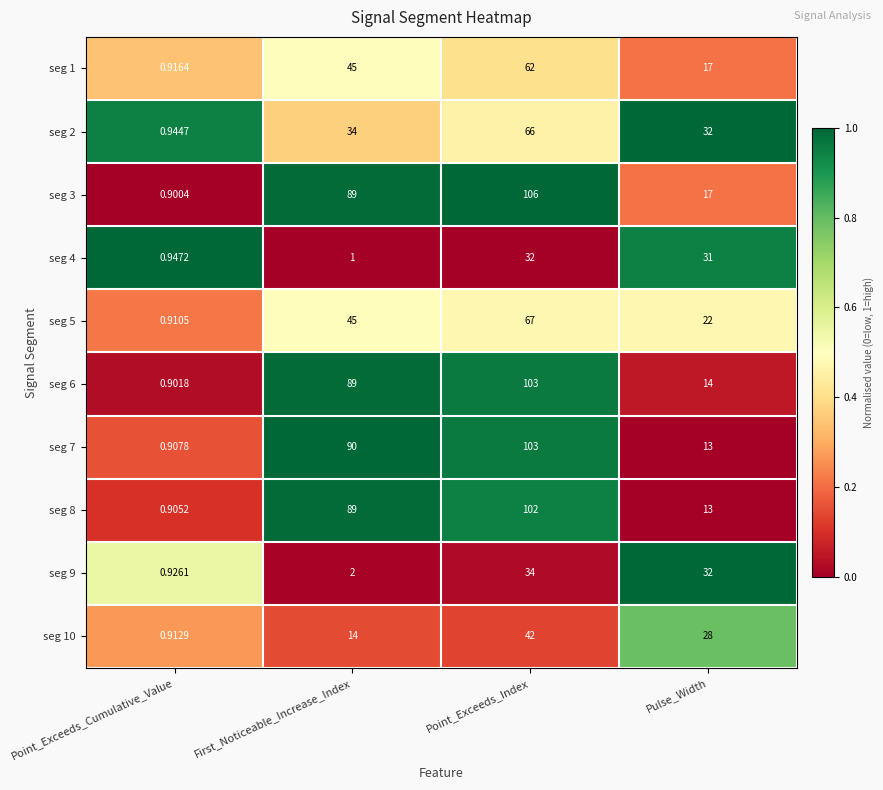

Rank the categories by seg 7 value from lowest to highest.

Point_Exceeds_Cumulative_Value, Pulse_Width, First_Noticeable_Increase_Index, Point_Exceeds_Index